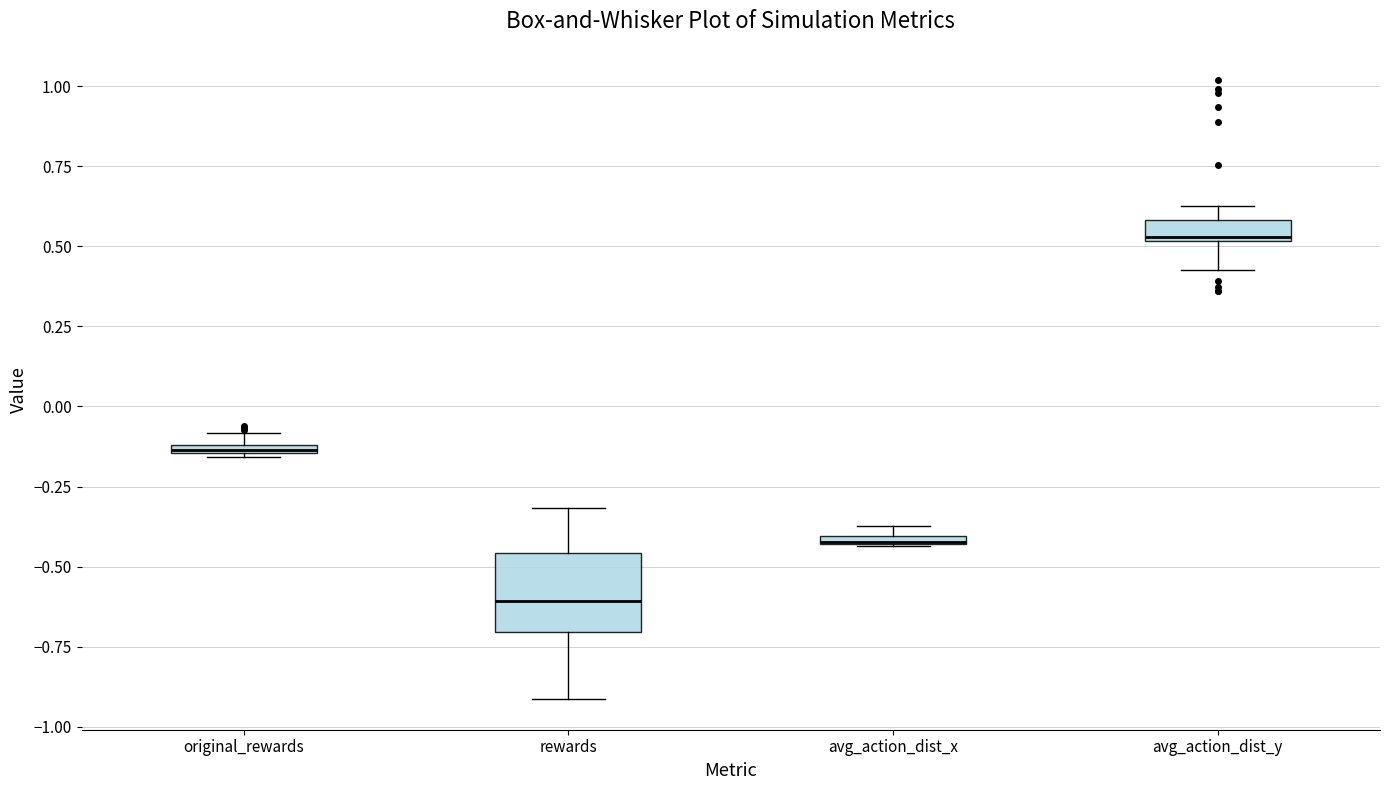

Where does the lower whisker of the box for avg_action_dist_y end on the y-axis? The values are not printed on the chart, so give them approximately, as read against the axis.

0.45